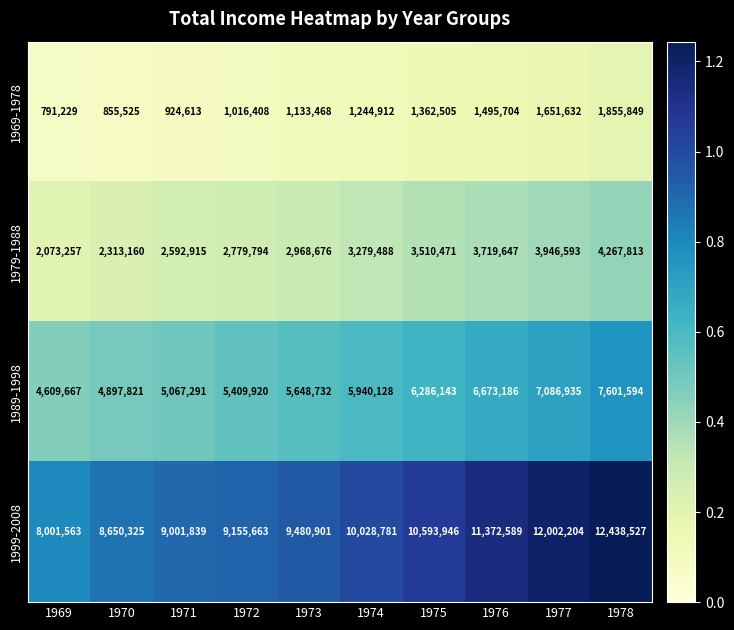

Is it true that 1989-1998 equals 6502112 at 1970?

False